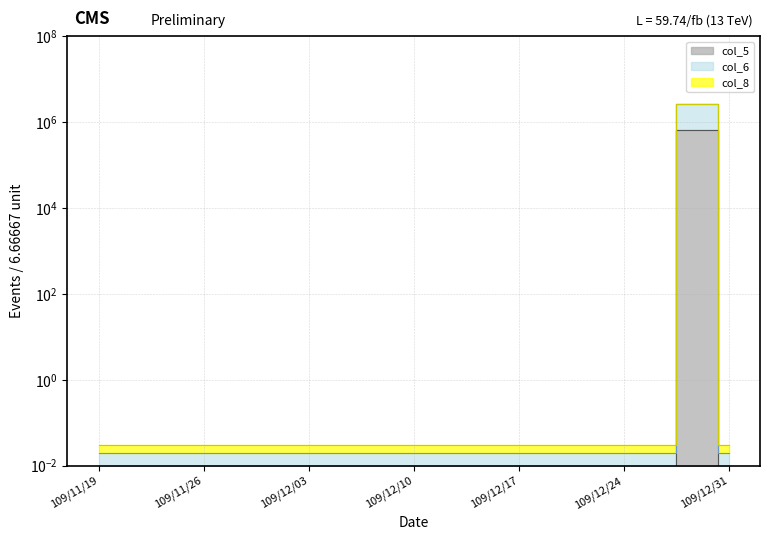

At which label does col_6 reach its peak?

109/12/30